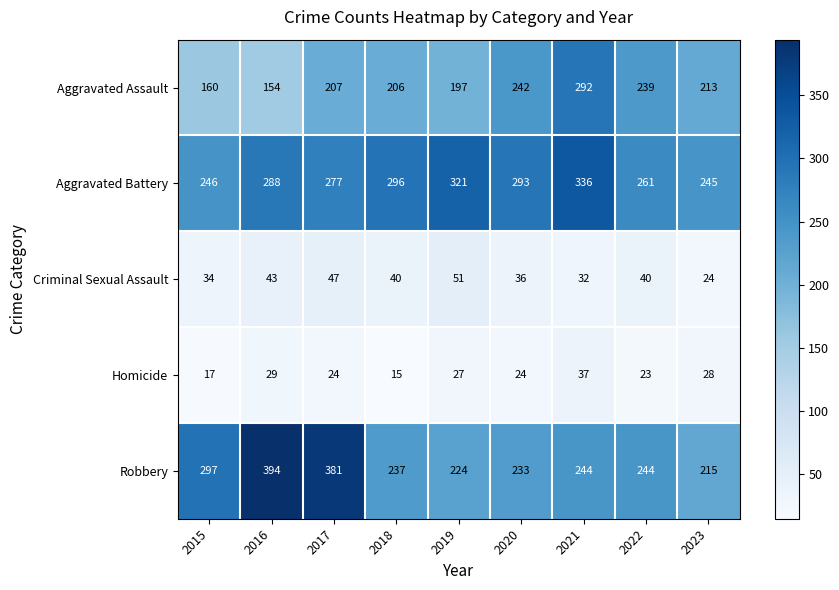

Which category has the lowest value across all series?

2018